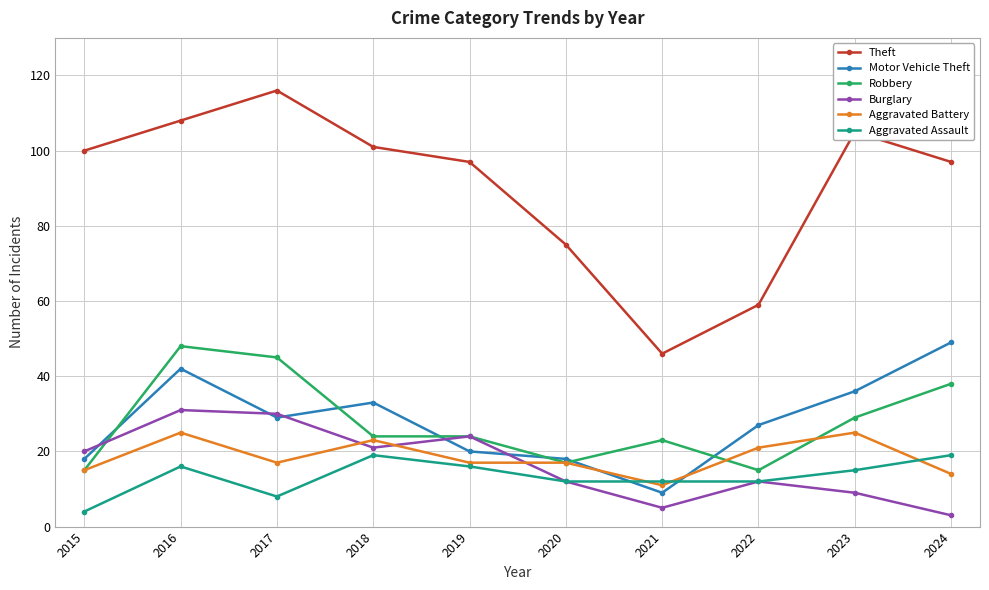

Read the Motor Vehicle Theft value at 2021.

9